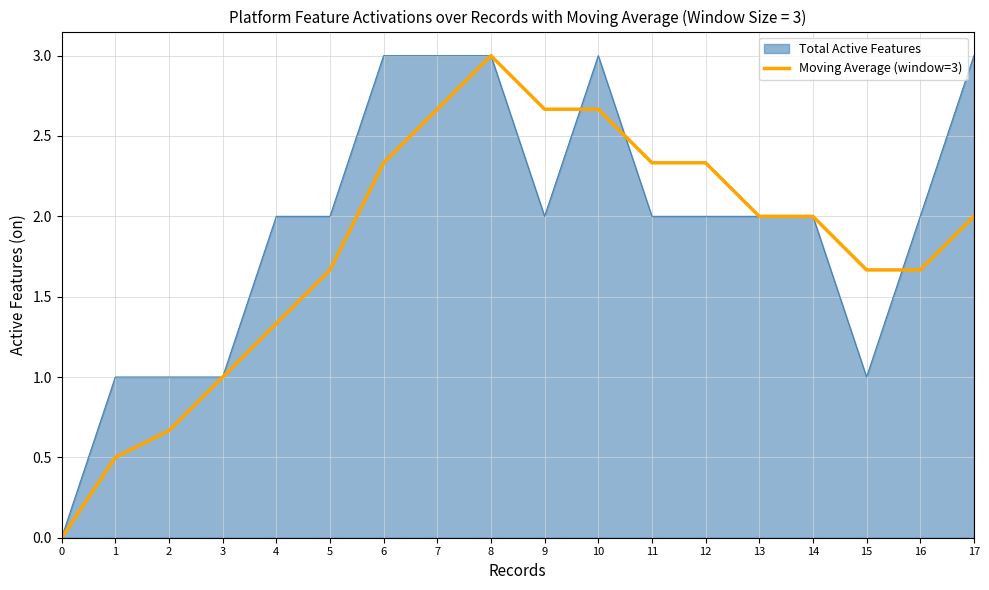

True or false: Total Active Features has a value of 3.3 at 13.

False